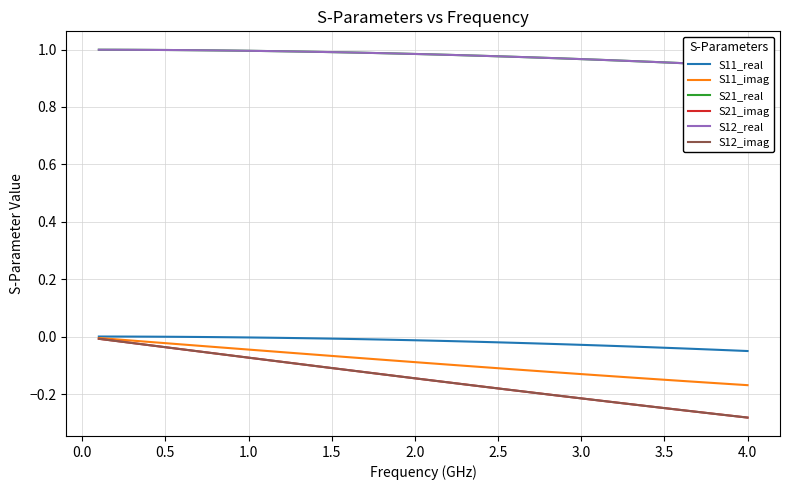

Reading right to left, extract all data points from this chart.

S11_real: -0.0	-0.0	-0.0	-0.0	-0.0	-0.0	-0.0	-0.0	-0.0	-0.0	-0.0	-0.0	-0.0	-0.0	-0.0	-0.0	-0.0	-0.0	-0.0	-0.0	-0.0	-0.0	-0.0	-0.0	-0.0	-0.0	-0.0	-0.0	-0.0	-0.0	-0.0	-0.0	-0.0	-0.0	-0.0	-0.0	0.0	0.0	0.0	0.0
S11_imag: -0.2	-0.2	-0.2	-0.2	-0.2	-0.1	-0.1	-0.1	-0.1	-0.1	-0.1	-0.1	-0.1	-0.1	-0.1	-0.1	-0.1	-0.1	-0.1	-0.1	-0.1	-0.1	-0.1	-0.1	-0.1	-0.1	-0.1	-0.1	-0.1	-0.0	-0.0	-0.0	-0.0	-0.0	-0.0	-0.0	-0.0	-0.0	-0.0	-0.0
S21_real: 0.9	0.9	0.9	1.0	1.0	1.0	1.0	1.0	1.0	1.0	1.0	1.0	1.0	1.0	1.0	1.0	1.0	1.0	1.0	1.0	1.0	1.0	1.0	1.0	1.0	1.0	1.0	1.0	1.0	1.0	1.0	1.0	1.0	1.0	1.0	1.0	1.0	1.0	1.0	1.0
S21_imag: -0.3	-0.3	-0.3	-0.3	-0.3	-0.2	-0.2	-0.2	-0.2	-0.2	-0.2	-0.2	-0.2	-0.2	-0.2	-0.2	-0.2	-0.2	-0.2	-0.2	-0.1	-0.1	-0.1	-0.1	-0.1	-0.1	-0.1	-0.1	-0.1	-0.1	-0.1	-0.1	-0.1	-0.1	-0.0	-0.0	-0.0	-0.0	-0.0	-0.0
S12_real: 0.9	0.9	0.9	1.0	1.0	1.0	1.0	1.0	1.0	1.0	1.0	1.0	1.0	1.0	1.0	1.0	1.0	1.0	1.0	1.0	1.0	1.0	1.0	1.0	1.0	1.0	1.0	1.0	1.0	1.0	1.0	1.0	1.0	1.0	1.0	1.0	1.0	1.0	1.0	1.0
S12_imag: -0.3	-0.3	-0.3	-0.3	-0.3	-0.2	-0.2	-0.2	-0.2	-0.2	-0.2	-0.2	-0.2	-0.2	-0.2	-0.2	-0.2	-0.2	-0.2	-0.2	-0.1	-0.1	-0.1	-0.1	-0.1	-0.1	-0.1	-0.1	-0.1	-0.1	-0.1	-0.1	-0.1	-0.1	-0.0	-0.0	-0.0	-0.0	-0.0	-0.0